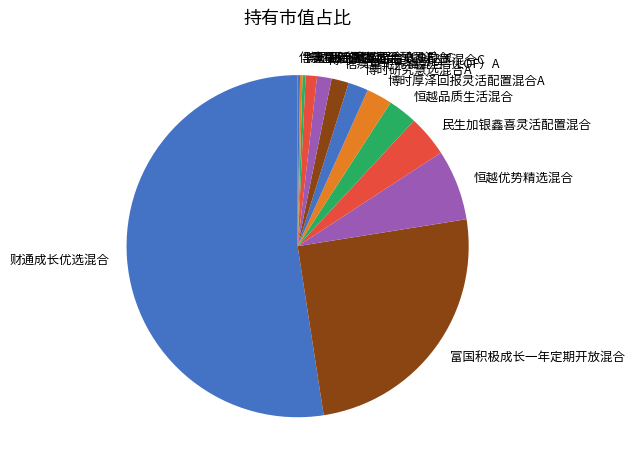

Which slice is the largest?

财通成长优选混合